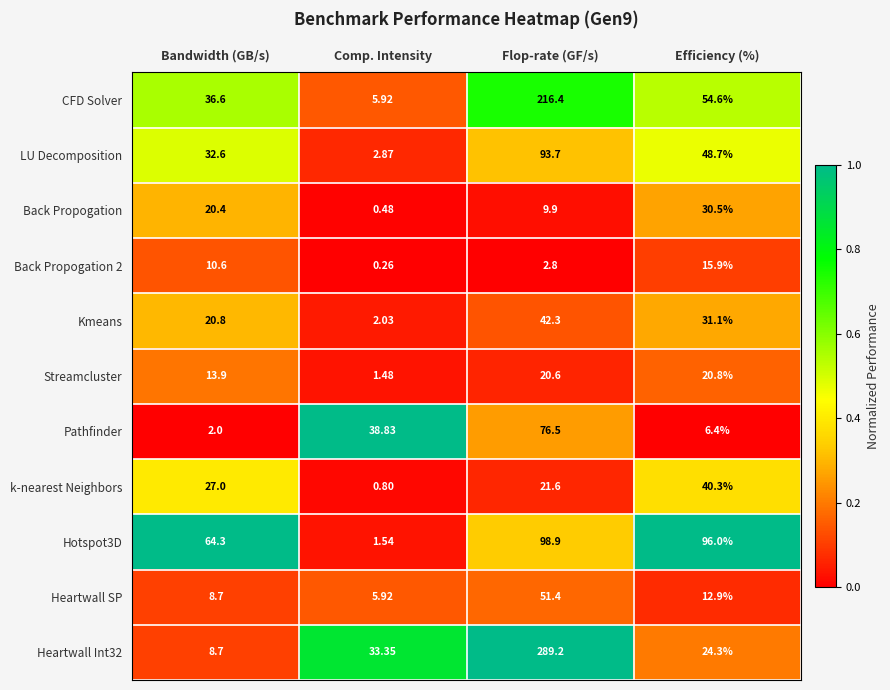

Where is Hotspot3D nearest to the value 50?

Bandwidth (GB/s)